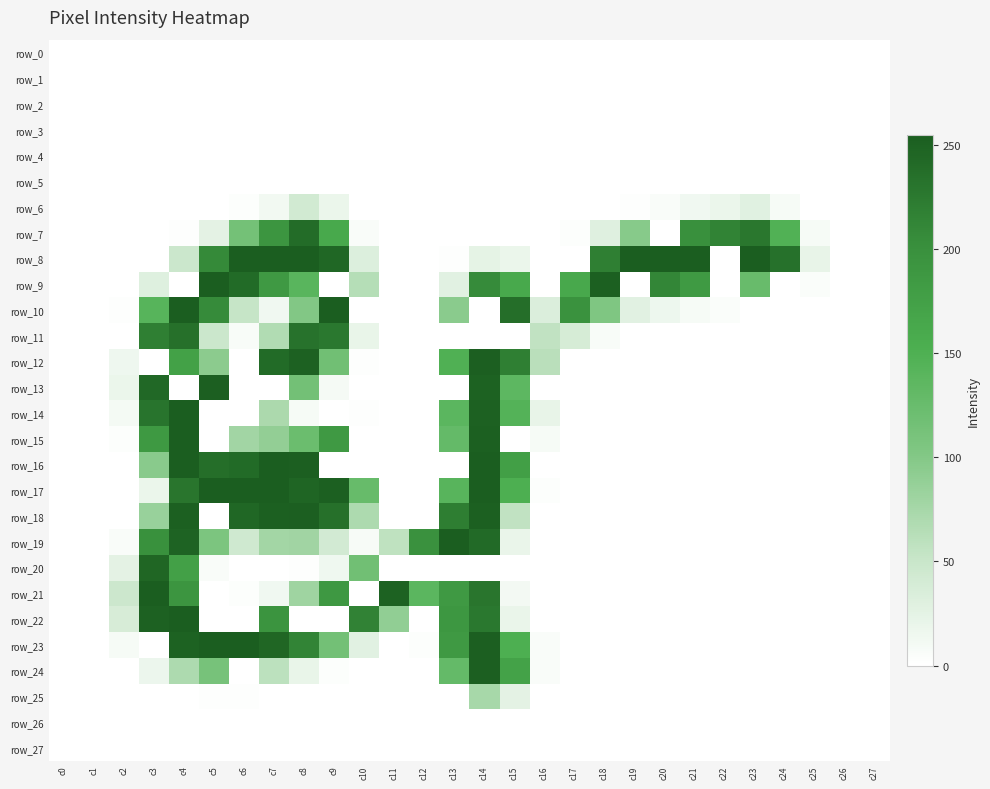

Reading left to right, list all the values displayed in this chart.

row_0: c0=0	c1=0	c2=0	c3=0	c4=0	c5=0	c6=0	c7=0	c8=0	c9=0	c10=0	c11=0	c12=0	c13=0	c14=0	c15=0	c16=0	c17=0	c18=0	c19=0	c20=0	c21=0	c22=0	c23=0	c24=0	c25=0	c26=0	c27=0
row_1: c0=0	c1=0	c2=0	c3=0	c4=0	c5=0	c6=0	c7=0	c8=0	c9=0	c10=0	c11=0	c12=0	c13=0	c14=0	c15=0	c16=0	c17=0	c18=0	c19=0	c20=0	c21=0	c22=0	c23=0	c24=0	c25=0	c26=0	c27=0
row_2: c0=0	c1=0	c2=0	c3=0	c4=0	c5=0	c6=0	c7=0	c8=0	c9=0	c10=0	c11=0	c12=0	c13=0	c14=0	c15=0	c16=0	c17=0	c18=0	c19=0	c20=0	c21=0	c22=0	c23=0	c24=0	c25=0	c26=0	c27=0
row_3: c0=0	c1=0	c2=0	c3=0	c4=0	c5=0	c6=0	c7=0	c8=0	c9=0	c10=0	c11=0	c12=0	c13=0	c14=0	c15=0	c16=0	c17=0	c18=0	c19=0	c20=0	c21=0	c22=0	c23=0	c24=0	c25=0	c26=0	c27=0
row_4: c0=0	c1=0	c2=0	c3=0	c4=0	c5=0	c6=0	c7=0	c8=0	c9=0	c10=0	c11=0	c12=0	c13=0	c14=0	c15=0	c16=0	c17=0	c18=0	c19=0	c20=0	c21=0	c22=0	c23=0	c24=0	c25=0	c26=0	c27=0
row_5: c0=0	c1=0	c2=0	c3=0	c4=0	c5=0	c6=0	c7=0	c8=0	c9=0	c10=0	c11=0	c12=0	c13=0	c14=0	c15=0	c16=0	c17=0	c18=0	c19=0	c20=0	c21=0	c22=0	c23=0	c24=0	c25=0	c26=0	c27=0
row_6: c0=0	c1=0	c2=0	c3=0	c4=0	c5=0	c6=2	c7=12	c8=42	c9=18	c10=0	c11=0	c12=0	c13=0	c14=0	c15=0	c16=0	c17=0	c18=0	c19=1	c20=5	c21=13	c22=18	c23=28	c24=8	c25=0	c26=0	c27=0
row_7: c0=0	c1=0	c2=0	c3=0	c4=1	c5=25	c6=114	c7=193	c8=240	c9=162	c10=5	c11=0	c12=0	c13=0	c14=0	c15=0	c16=0	c17=2	c18=29	c19=97	c20=0	c21=200	c22=215	c23=228	c24=148	c25=8	c26=0	c27=0
row_8: c0=0	c1=0	c2=0	c3=0	c4=48	c5=208	c6=255	c7=255	c8=255	c9=245	c10=32	c11=0	c12=0	c13=1	c14=24	c15=18	c16=0	c17=0	c18=219	c19=255	c20=255	c21=255	c22=0	c23=255	c24=234	c25=21	c26=0	c27=0
row_9: c0=0	c1=0	c2=0	c3=30	c4=0	c5=255	c6=241	c7=186	c8=140	c9=0	c10=64	c11=0	c12=0	c13=27	c14=207	c15=161	c16=0	c17=163	c18=252	c19=0	c20=212	c21=185	c22=0	c23=126	c24=0	c25=4	c26=0	c27=0
row_10: c0=0	c1=0	c2=1	c3=142	c4=255	c5=207	c6=52	c7=13	c8=101	c9=254	c10=0	c11=0	c12=0	c13=95	c14=0	c15=237	c16=33	c17=197	c18=103	c19=27	c20=16	c21=8	c22=4	c23=0	c24=0	c25=0	c26=0	c27=0
row_11: c0=0	c1=0	c2=0	c3=219	c4=235	c5=48	c6=6	c7=67	c8=233	c9=227	c10=20	c11=0	c12=0	c13=0	c14=0	c15=0	c16=56	c17=38	c18=6	c19=0	c20=0	c21=0	c22=0	c23=0	c24=0	c25=0	c26=0	c27=0
row_12: c0=0	c1=0	c2=15	c3=0	c4=174	c5=94	c6=0	c7=241	c8=251	c9=117	c10=1	c11=0	c12=0	c13=149	c14=253	c15=219	c16=61	c17=0	c18=0	c19=0	c20=0	c21=0	c22=0	c23=0	c24=0	c25=0	c26=0	c27=0
row_13: c0=0	c1=0	c2=18	c3=244	c4=0	c5=253	c6=0	c7=0	c8=115	c9=9	c10=0	c11=0	c12=0	c13=0	c14=250	c15=136	c16=0	c17=0	c18=0	c19=0	c20=0	c21=0	c22=0	c23=0	c24=0	c25=0	c26=0	c27=0
row_14: c0=0	c1=0	c2=10	c3=231	c4=255	c5=0	c6=0	c7=71	c8=8	c9=0	c10=1	c11=0	c12=0	c13=138	c14=251	c15=145	c16=21	c17=0	c18=0	c19=0	c20=0	c21=0	c22=0	c23=0	c24=0	c25=0	c26=0	c27=0
row_15: c0=0	c1=0	c2=2	c3=187	c4=255	c5=0	c6=78	c7=89	c8=123	c9=186	c10=0	c11=0	c12=0	c13=129	c14=252	c15=0	c16=8	c17=0	c18=0	c19=0	c20=0	c21=0	c22=0	c23=0	c24=0	c25=0	c26=0	c27=0
row_16: c0=0	c1=0	c2=0	c3=96	c4=254	c5=237	c6=241	c7=255	c8=253	c9=0	c10=0	c11=0	c12=0	c13=0	c14=255	c15=177	c16=0	c17=0	c18=0	c19=0	c20=0	c21=0	c22=0	c23=0	c24=0	c25=0	c26=0	c27=0
row_17: c0=0	c1=0	c2=0	c3=18	c4=230	c5=255	c6=255	c7=255	c8=247	c9=252	c10=127	c11=0	c12=0	c13=141	c14=255	c15=152	c16=2	c17=0	c18=0	c19=0	c20=0	c21=0	c22=0	c23=0	c24=0	c25=0	c26=0	c27=0
row_18: c0=0	c1=0	c2=0	c3=85	c4=252	c5=0	c6=245	c7=252	c8=253	c9=235	c10=70	c11=0	c12=0	c13=221	c14=252	c15=56	c16=0	c17=0	c18=0	c19=0	c20=0	c21=0	c22=0	c23=0	c24=0	c25=0	c26=0	c27=0
row_19: c0=0	c1=0	c2=5	c3=199	c4=249	c5=106	c6=44	c7=77	c8=79	c9=41	c10=7	c11=57	c12=198	c13=255	c14=242	c15=19	c16=0	c17=0	c18=0	c19=0	c20=0	c21=0	c22=0	c23=0	c24=0	c25=0	c26=0	c27=0
row_20: c0=0	c1=0	c2=25	c3=246	c4=175	c5=5	c6=0	c7=0	c8=1	c9=14	c10=117	c11=0	c12=0	c13=0	c14=0	c15=0	c16=0	c17=0	c18=0	c19=0	c20=0	c21=0	c22=0	c23=0	c24=0	c25=0	c26=0	c27=0
row_21: c0=0	c1=0	c2=47	c3=254	c4=193	c5=0	c6=2	c7=13	c8=80	c9=188	c10=0	c11=250	c12=138	c13=186	c14=230	c15=11	c16=0	c17=0	c18=0	c19=0	c20=0	c21=0	c22=0	c23=0	c24=0	c25=0	c26=0	c27=0
row_22: c0=0	c1=0	c2=37	c3=251	c4=255	c5=0	c6=0	c7=194	c8=0	c9=0	c10=216	c11=90	c12=0	c13=189	c14=227	c15=19	c16=0	c17=0	c18=0	c19=0	c20=0	c21=0	c22=0	c23=0	c24=0	c25=0	c26=0	c27=0
row_23: c0=0	c1=0	c2=8	c3=0	c4=250	c5=255	c6=255	c7=246	c8=214	c9=115	c10=27	c11=0	c12=2	c13=186	c14=253	c15=152	c16=5	c17=0	c18=0	c19=0	c20=0	c21=0	c22=0	c23=0	c24=0	c25=0	c26=0	c27=0
row_24: c0=0	c1=0	c2=0	c3=17	c4=70	c5=111	c6=0	c7=59	c8=20	c9=2	c10=0	c11=0	c12=0	c13=129	c14=253	c15=173	c16=5	c17=0	c18=0	c19=0	c20=0	c21=0	c22=0	c23=0	c24=0	c25=0	c26=0	c27=0
row_25: c0=0	c1=0	c2=0	c3=0	c4=0	c5=1	c6=1	c7=0	c8=0	c9=0	c10=0	c11=0	c12=0	c13=0	c14=74	c15=25	c16=0	c17=0	c18=0	c19=0	c20=0	c21=0	c22=0	c23=0	c24=0	c25=0	c26=0	c27=0
row_26: c0=0	c1=0	c2=0	c3=0	c4=0	c5=0	c6=0	c7=0	c8=0	c9=0	c10=0	c11=0	c12=0	c13=0	c14=0	c15=0	c16=0	c17=0	c18=0	c19=0	c20=0	c21=0	c22=0	c23=0	c24=0	c25=0	c26=0	c27=0
row_27: c0=0	c1=0	c2=0	c3=0	c4=0	c5=0	c6=0	c7=0	c8=0	c9=0	c10=0	c11=0	c12=0	c13=0	c14=0	c15=0	c16=0	c17=0	c18=0	c19=0	c20=0	c21=0	c22=0	c23=0	c24=0	c25=0	c26=0	c27=0